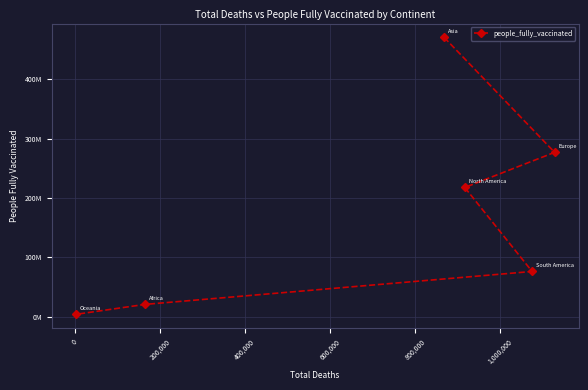

Reading left to right, extract all data points from this chart.

470332292	276884357	217730846	76404999	20941678	4160157